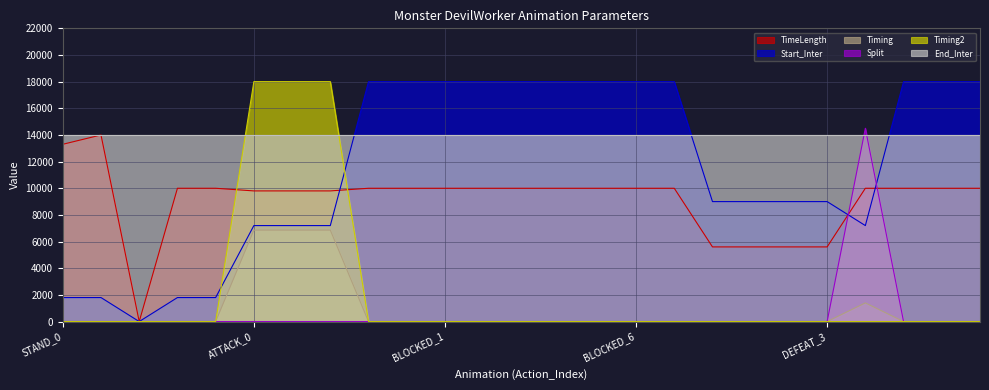

Which series has the largest total across all categories?

End_Inter